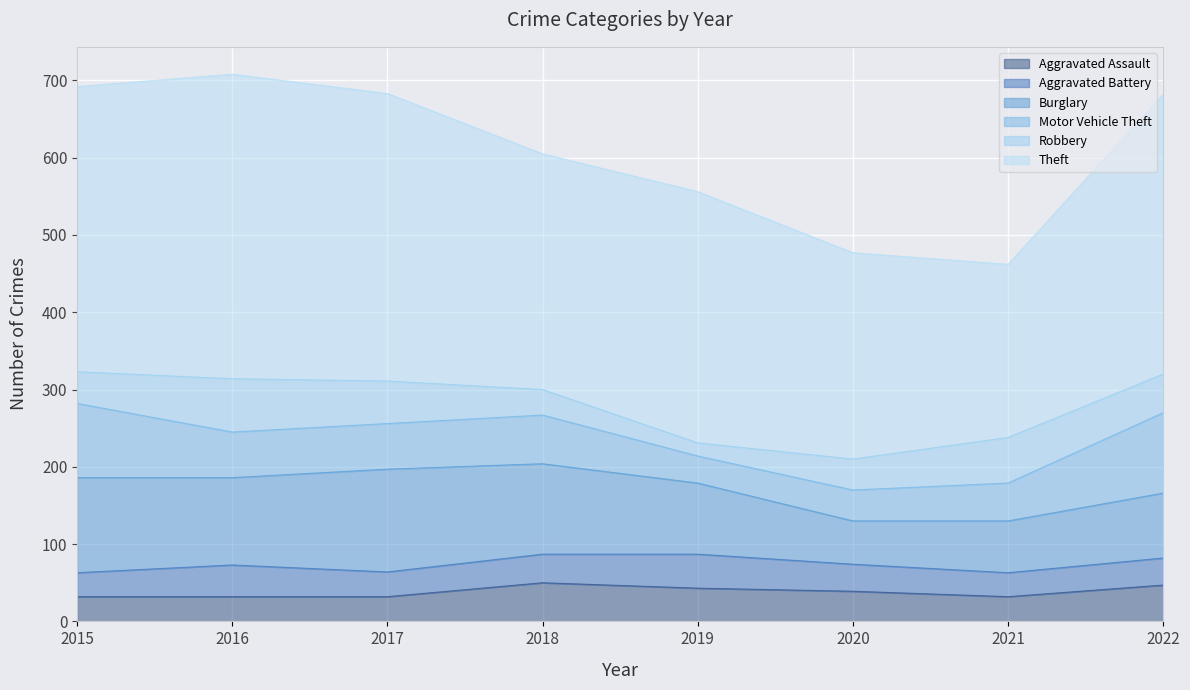

True or false: Robbery and Theft cross at least once.

False